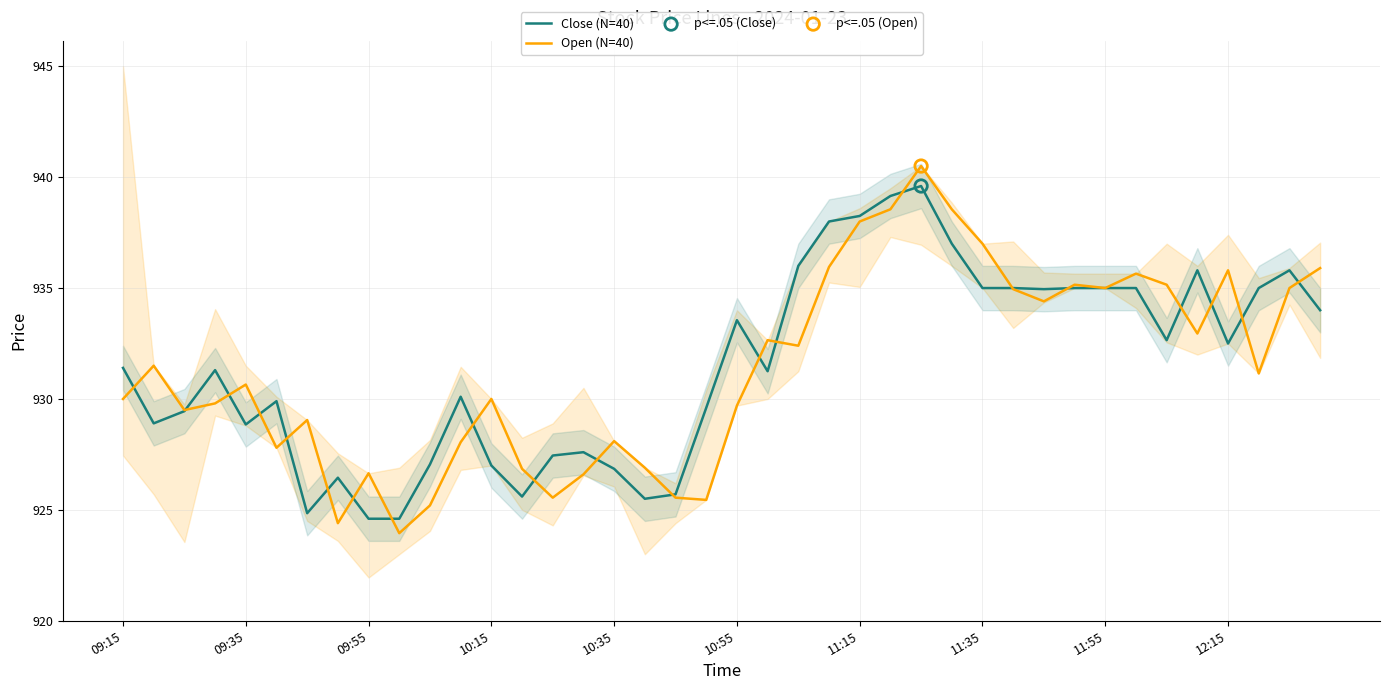

At how many categories does at least one series exceed 936?

6